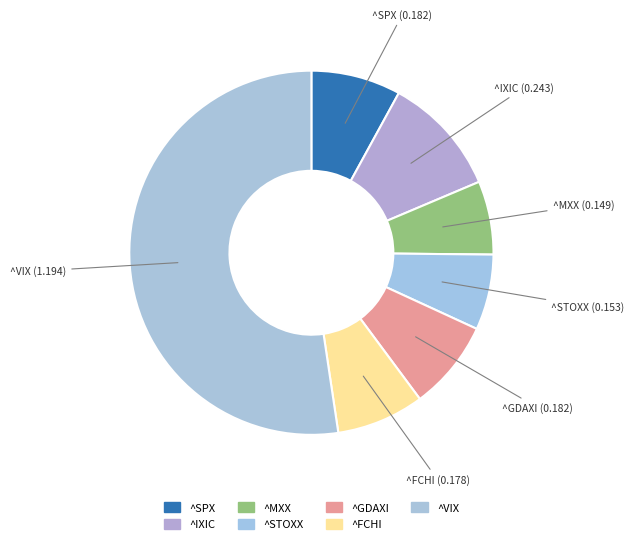

How many segments does this pie chart have?

7